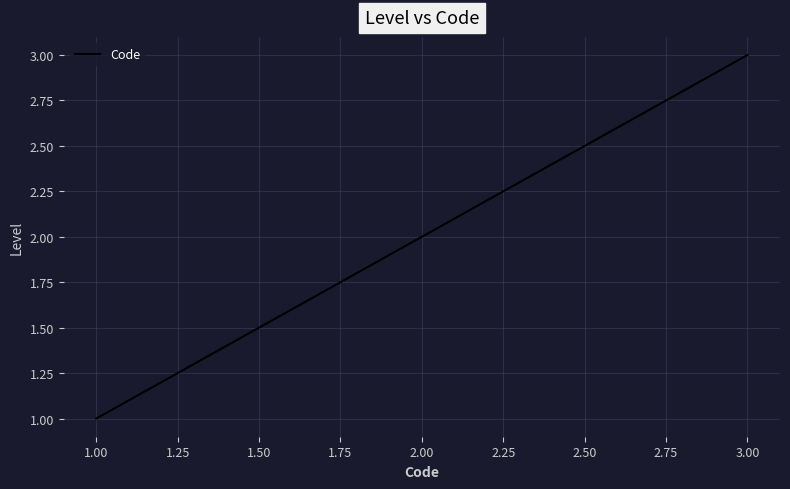

What is the change in value from 1.00 to 2.00?

+1